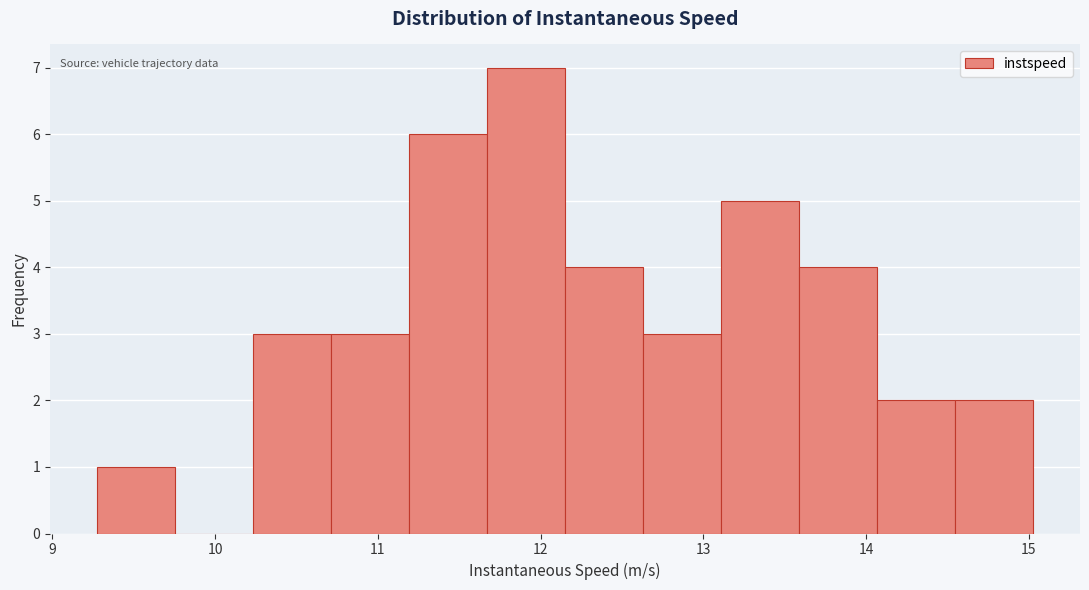

Which range on the x-axis has the tallest bar?

11.7 to 12.1